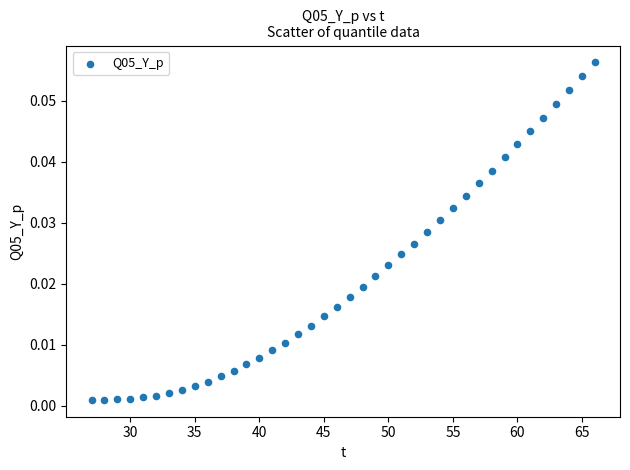

What is the range of X values (max minus min)?

39.0